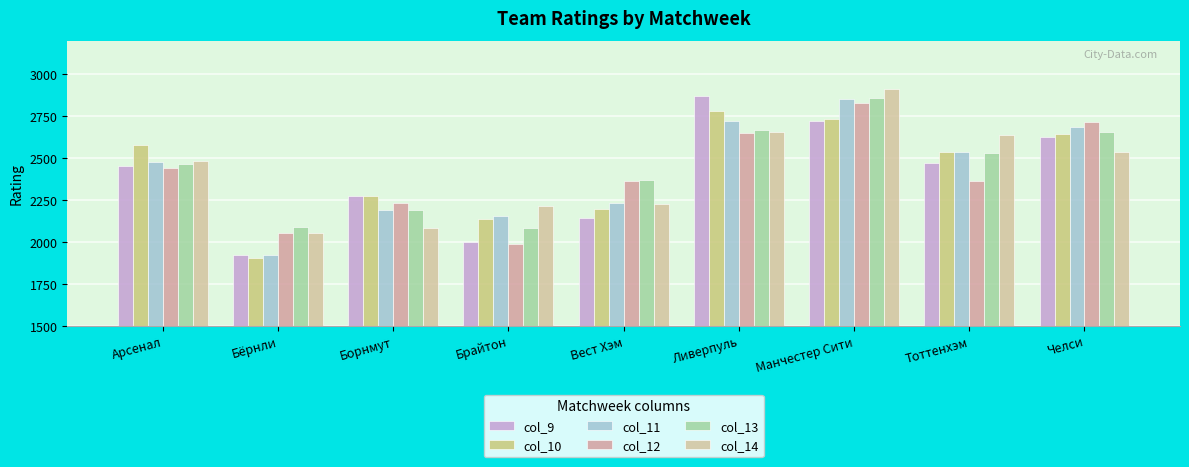

Is it true that col_10 equals 1156.7 at Арсенал?

False